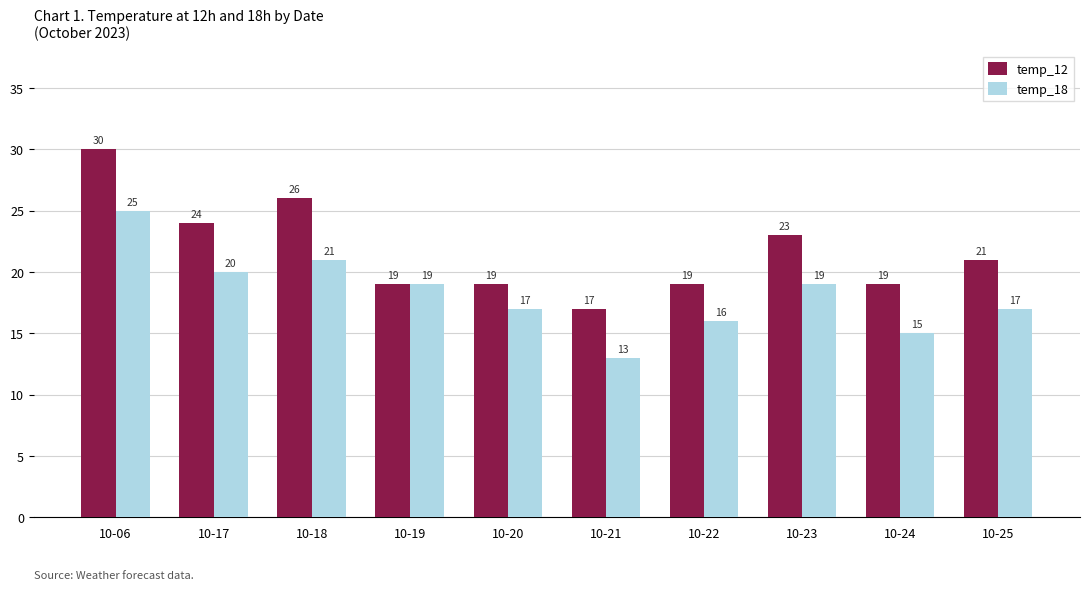

Reading left to right, list all the values displayed in this chart.

temp_12: 10-06=30	10-17=24	10-18=26	10-19=19	10-20=19	10-21=17	10-22=19	10-23=23	10-24=19	10-25=21
temp_18: 10-06=25	10-17=20	10-18=21	10-19=19	10-20=17	10-21=13	10-22=16	10-23=19	10-24=15	10-25=17